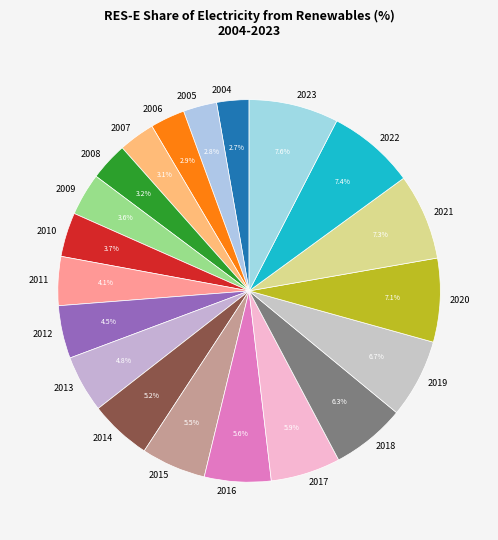

Between 2005 and 2023, which is larger?

2023